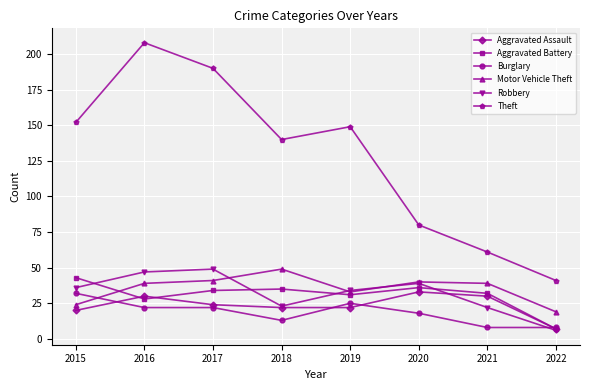

Reading left to right, transcribe all the data shown in this chart.

Aggravated Assault: 2015=20	2016=30	2017=24	2018=22	2019=22	2020=33	2021=30	2022=7
Aggravated Battery: 2015=43	2016=28	2017=34	2018=35	2019=31	2020=36	2021=32	2022=7
Burglary: 2015=32	2016=22	2017=22	2018=13	2019=25	2020=18	2021=8	2022=8
Motor Vehicle Theft: 2015=24	2016=39	2017=41	2018=49	2019=33	2020=40	2021=39	2022=19
Robbery: 2015=36	2016=47	2017=49	2018=23	2019=34	2020=39	2021=22	2022=6
Theft: 2015=152	2016=208	2017=190	2018=140	2019=149	2020=80	2021=61	2022=41